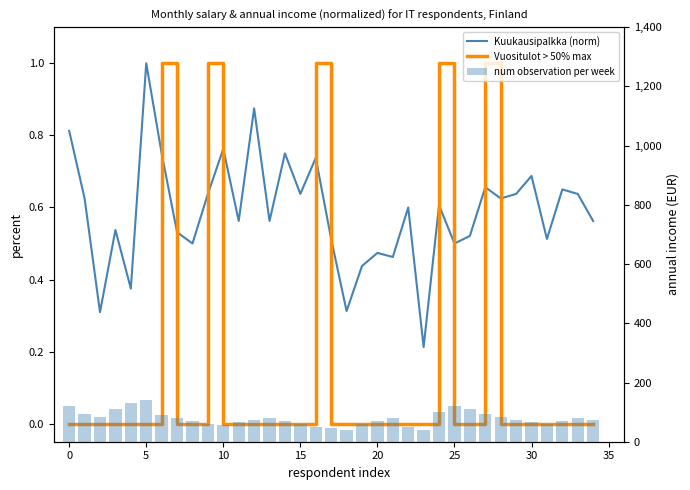

What is the sum of the num observation per week values at 16 and 28?

135.0